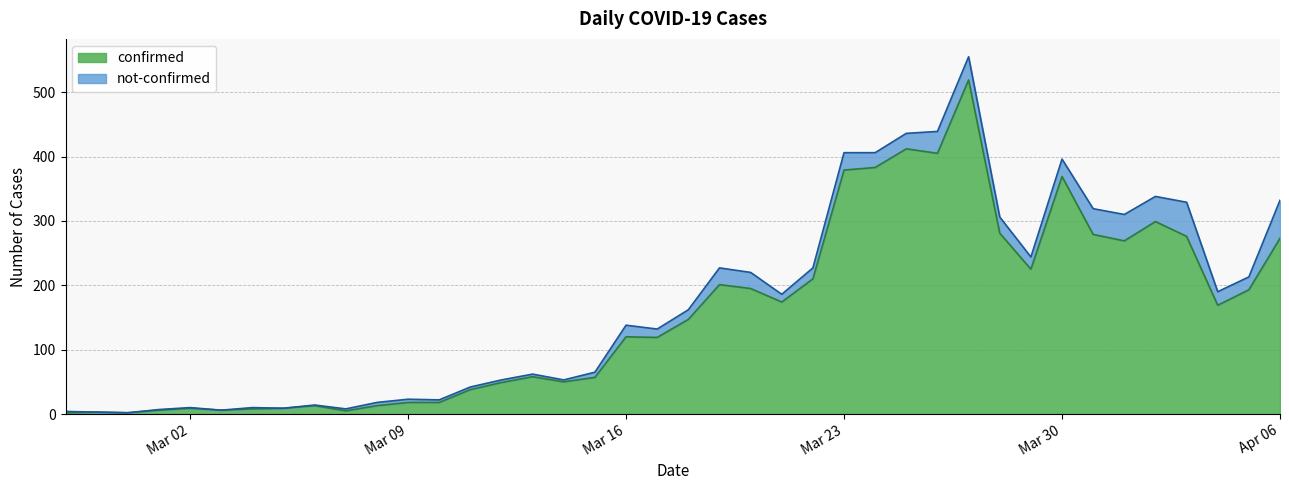

What is the greatest value displayed?

519